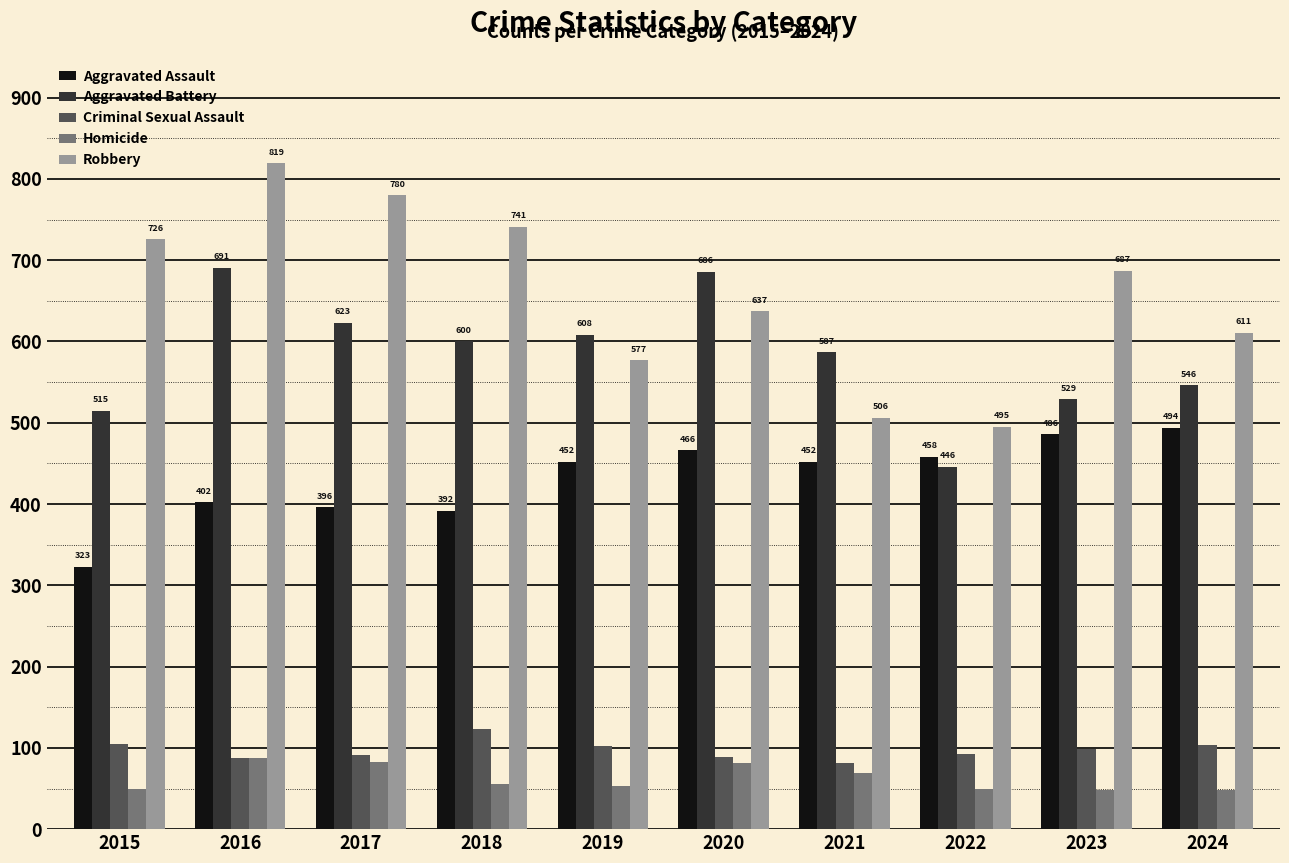

What is the value of the Criminal Sexual Assault bar at the 5th from the left?

102